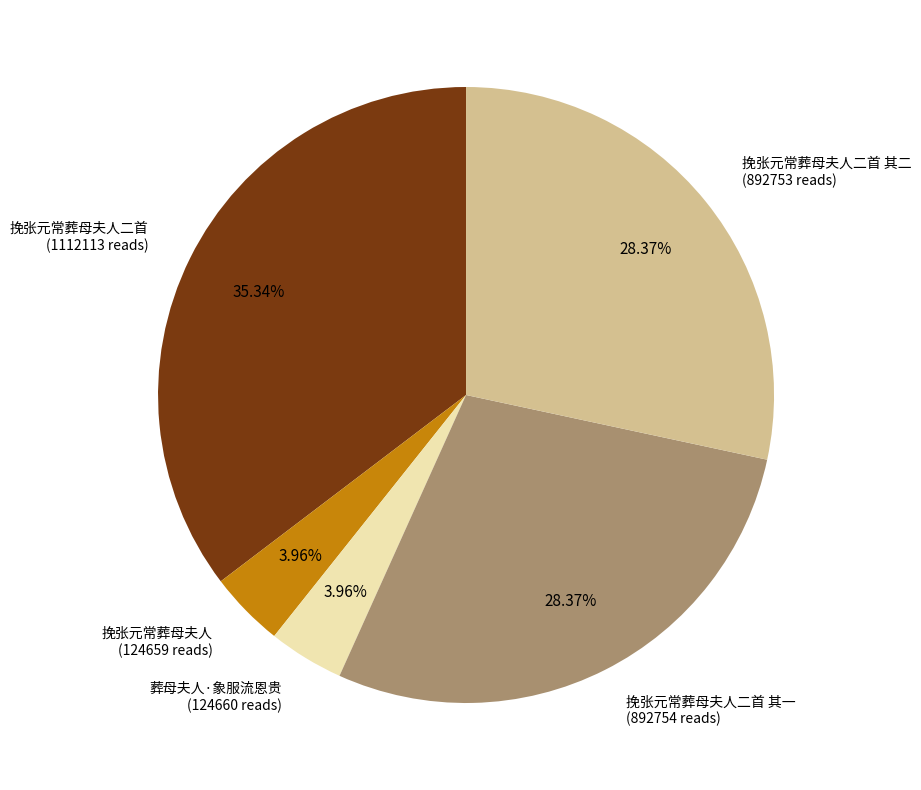

Is there a majority slice in this chart?

No